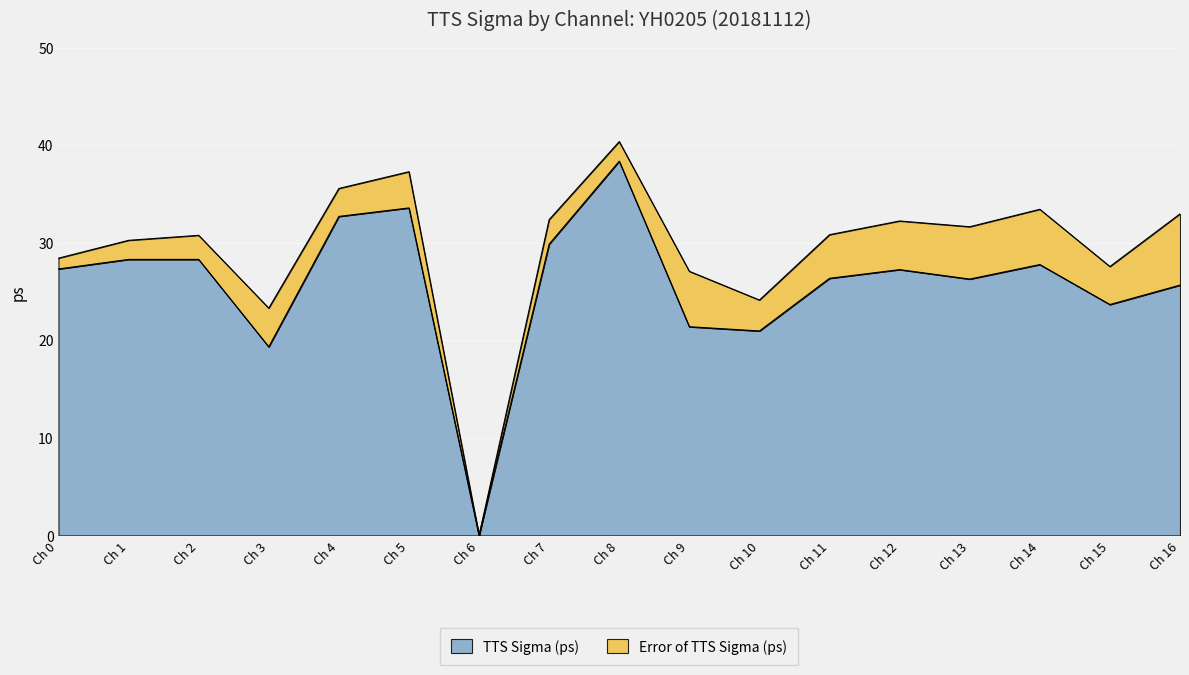

At which category is the sum across all series the highest?

Ch 8